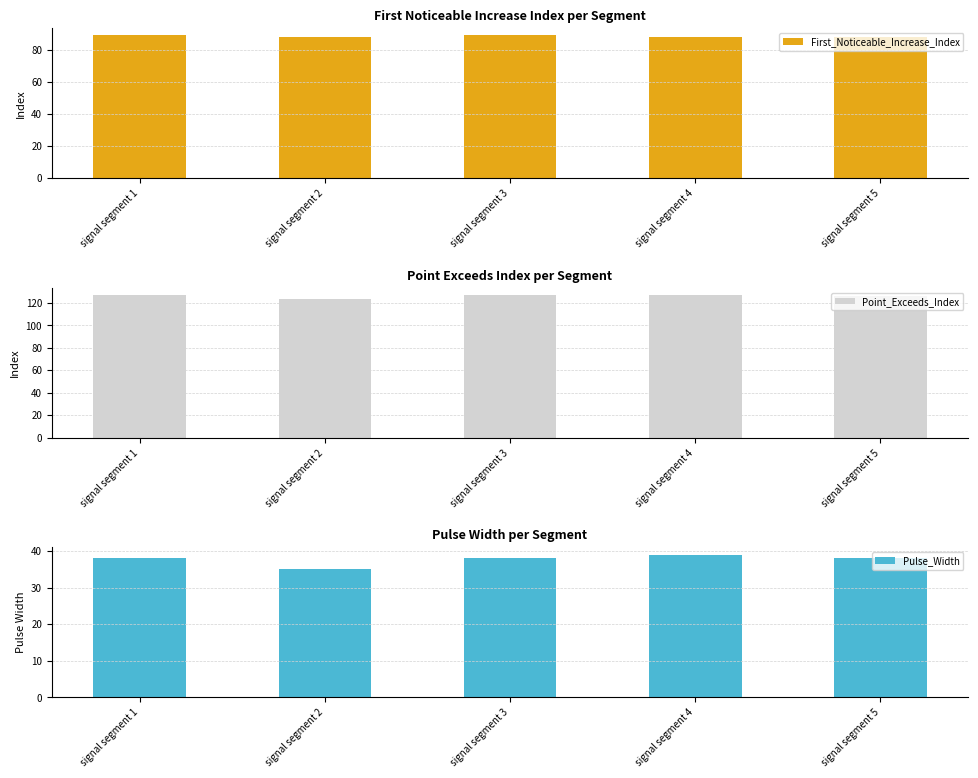

Is it true that Point_Exceeds_Index equals 31 at signal segment 5?

False